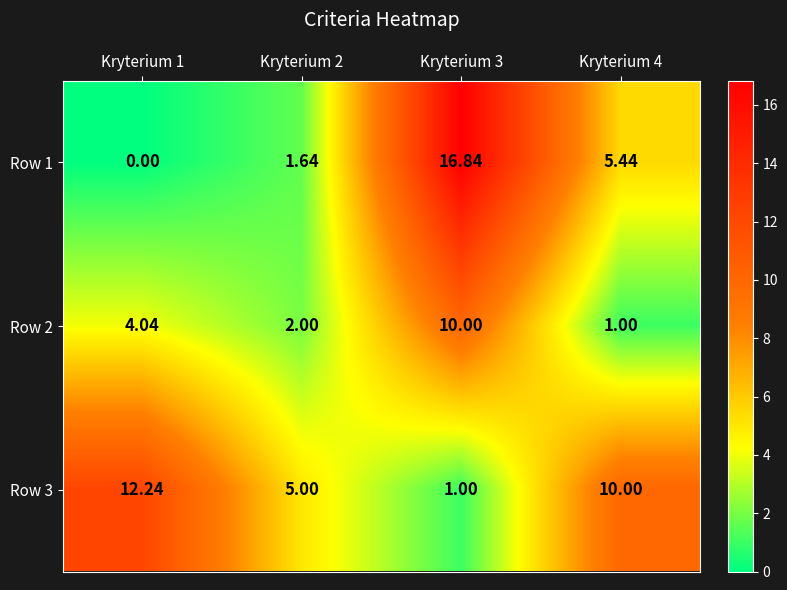

At how many categories does at least one series exceed 8?

3